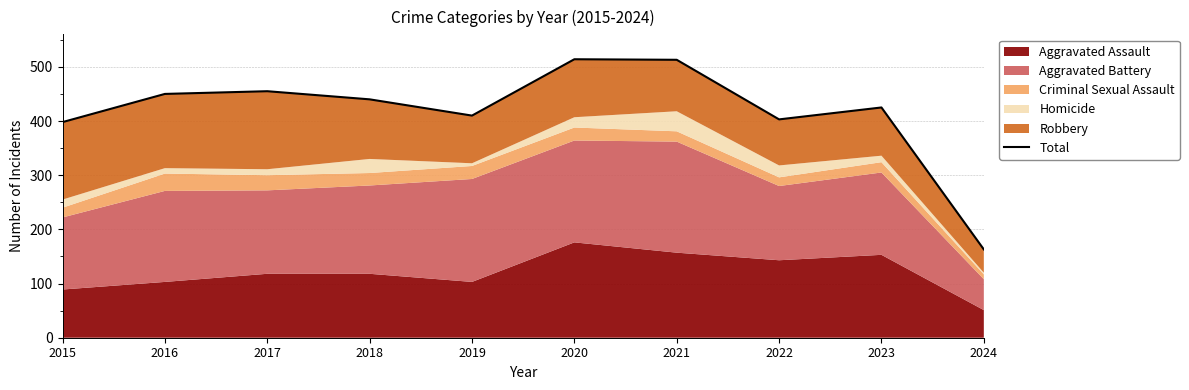

How many values are below 440?

5